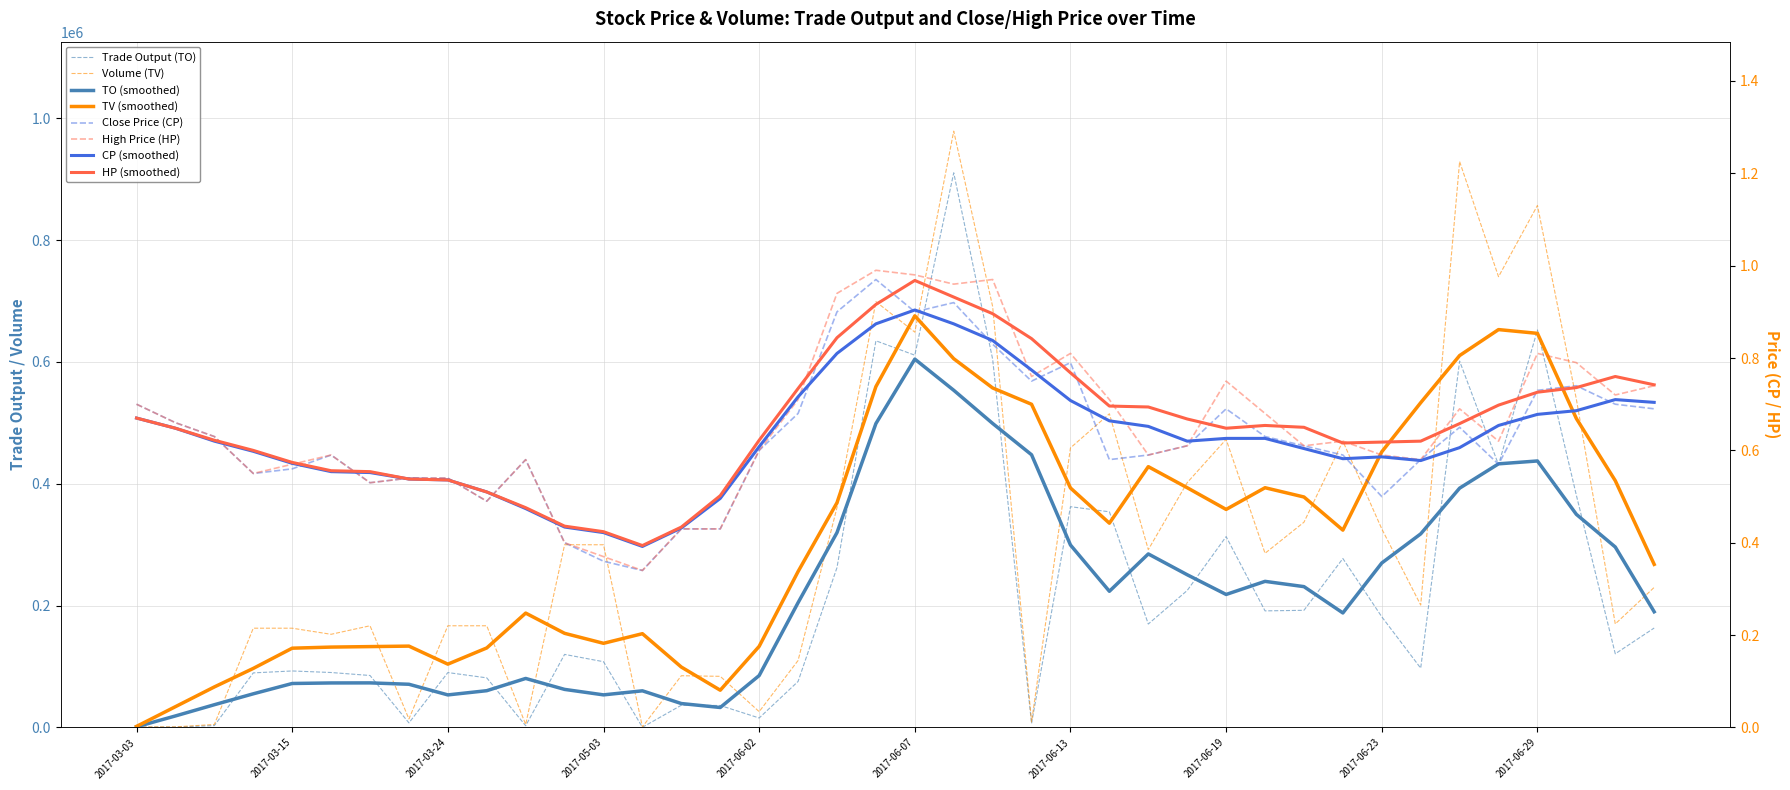

How many interior local valleys does the TO series have?

12